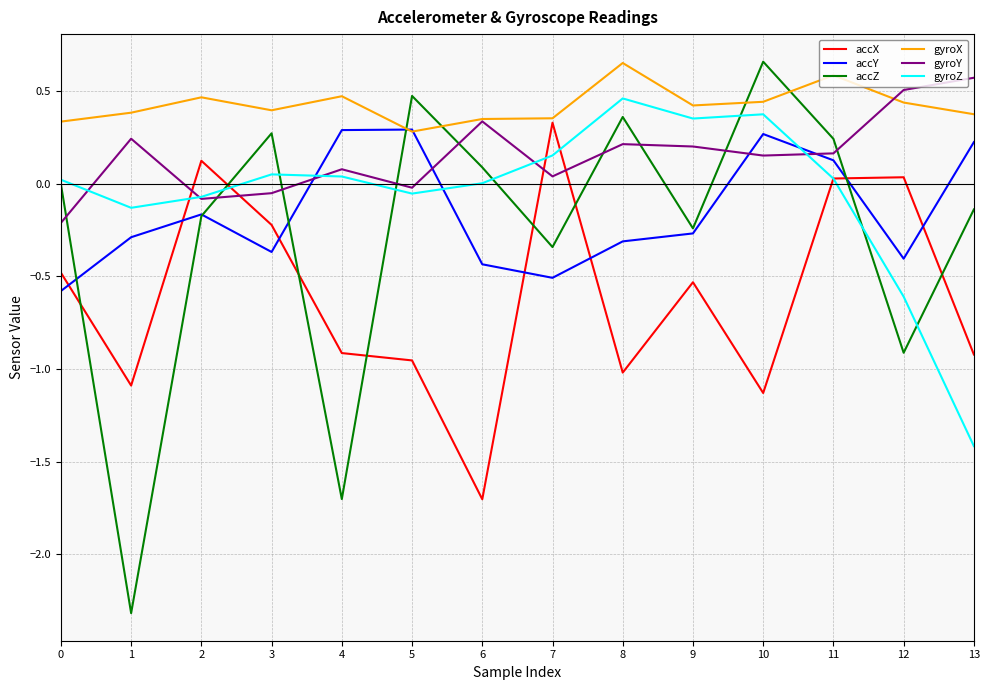

What is the difference between the maximum and second lowest values in the gyroZ series?

1.1